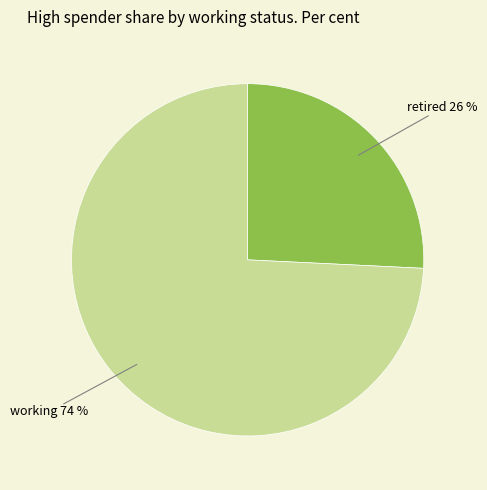

To the nearest percent, what is the combined percentage of working and retired?

100%